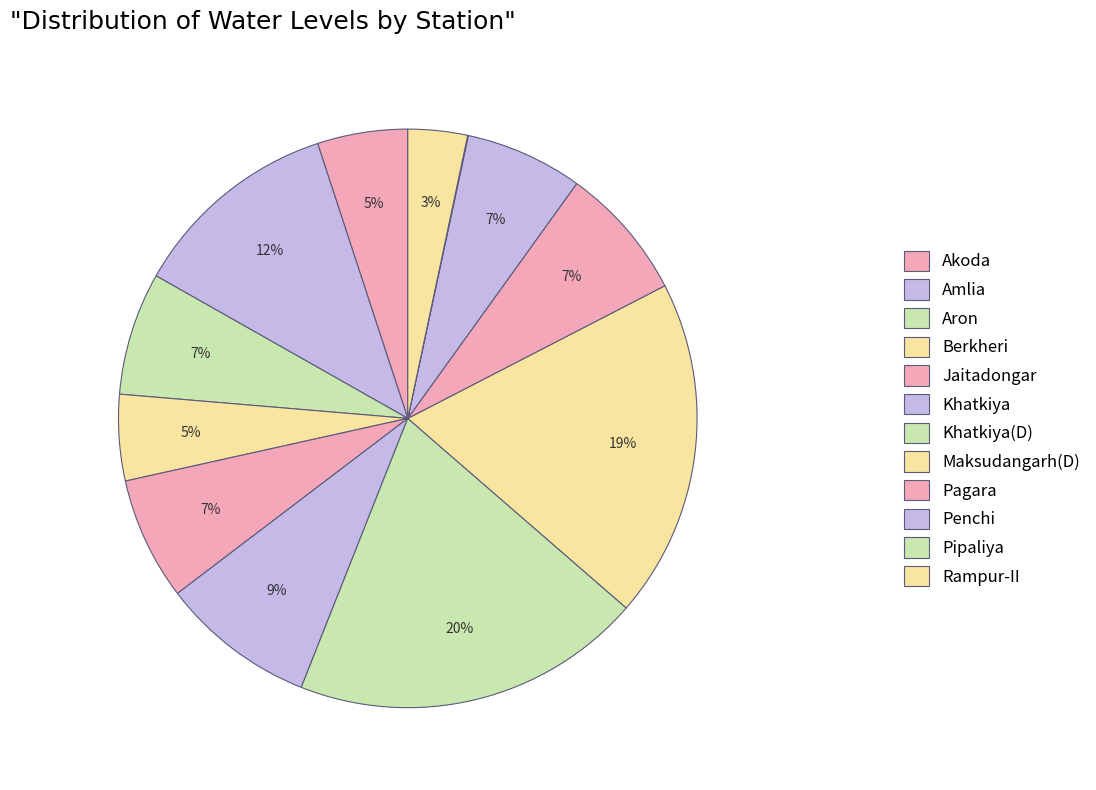

What is the change in value from Pagara to Rampur-II?

-5.6